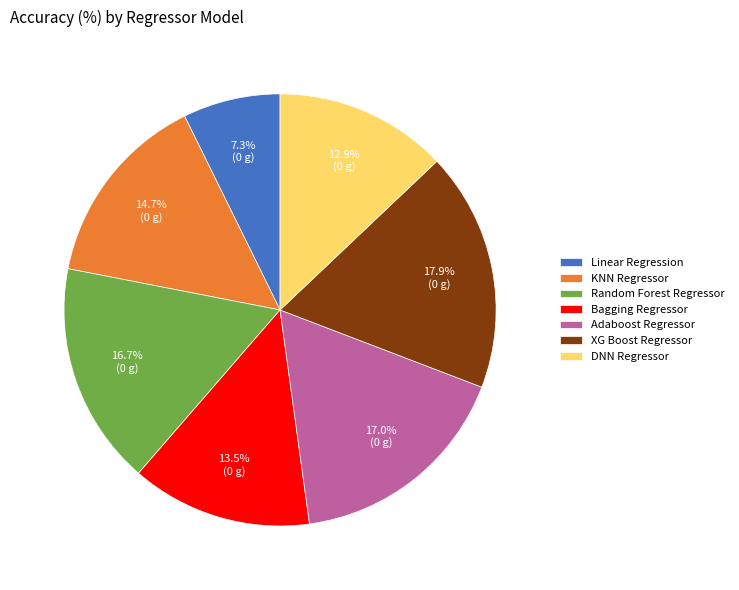

What percentage is the Adaboost Regressor slice, to the nearest percent?

17%